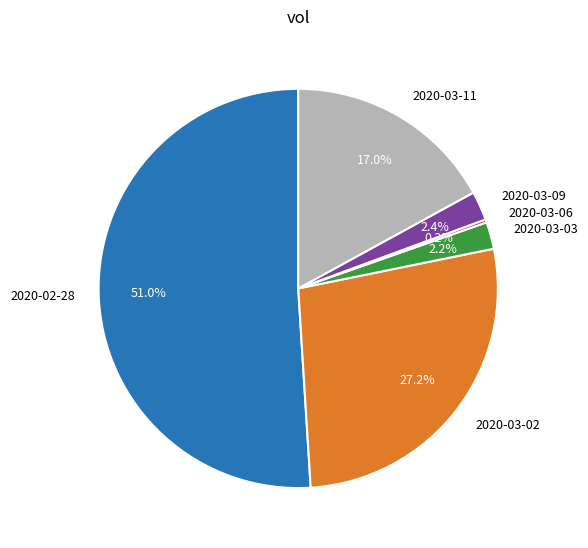

Which category has the biggest portion of the pie?

2020-02-28